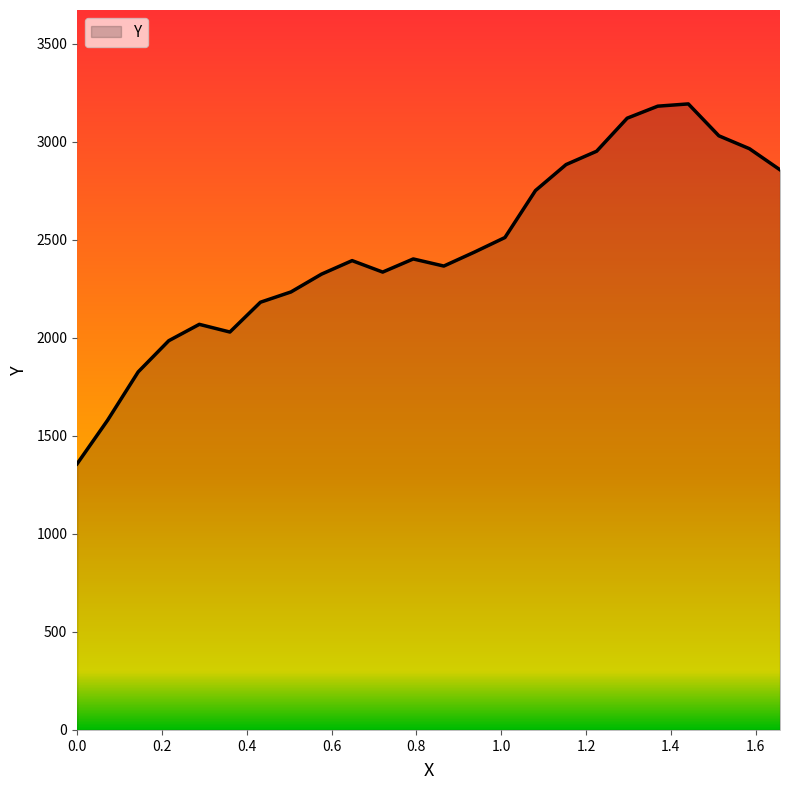

How many interior local valleys (lower than both neighbors) does the data have?

3